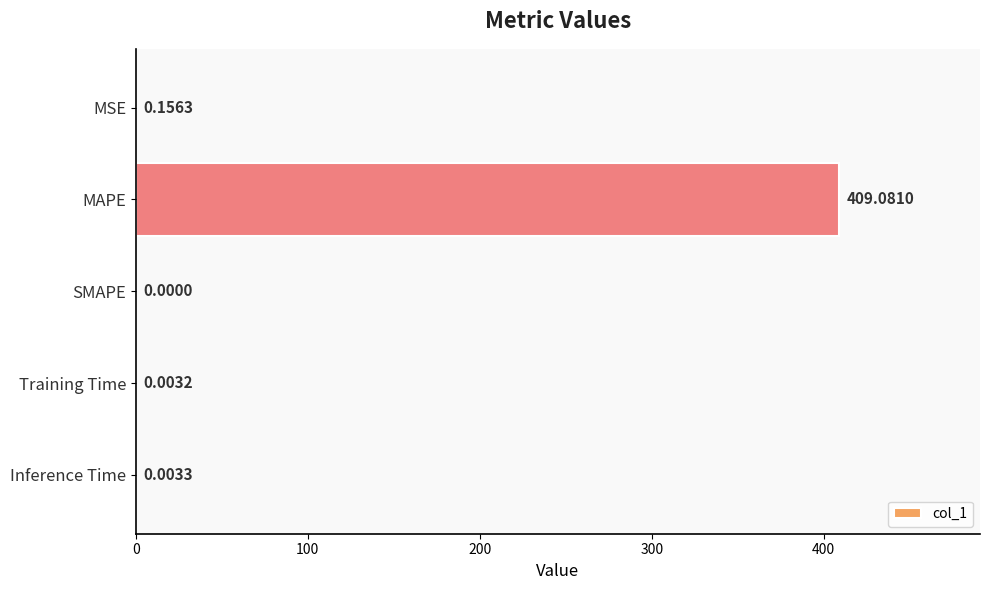

Which label corresponds to the largest value in the chart?

MAPE